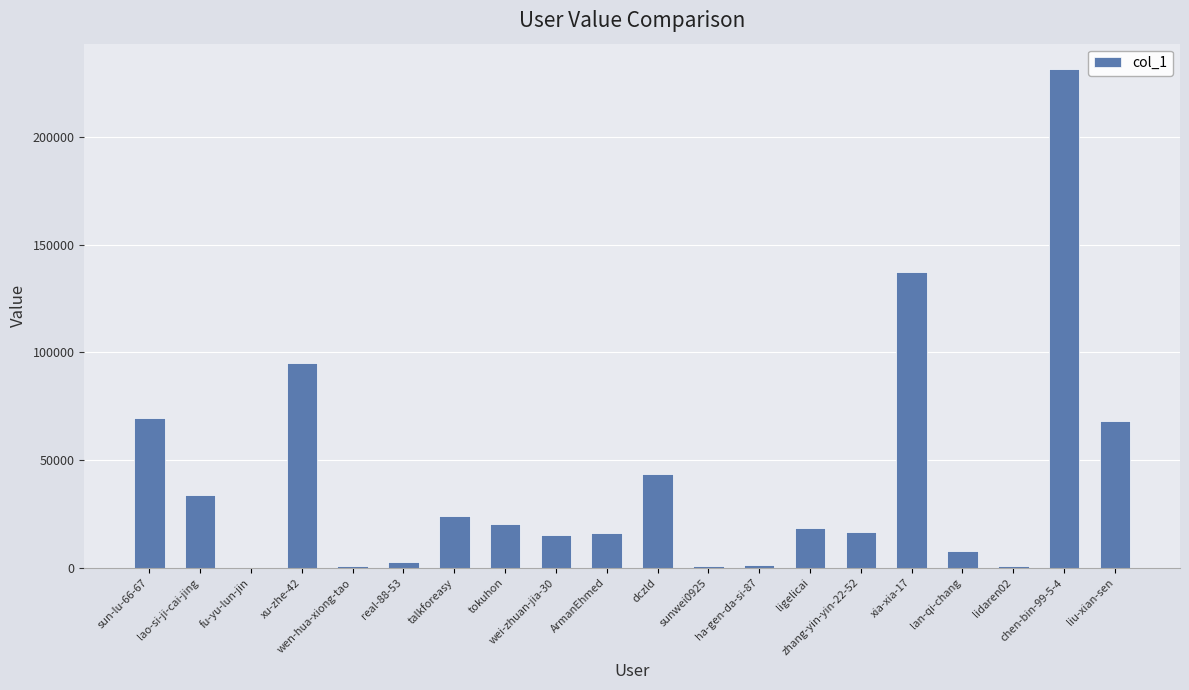

Approximately how many times larger is the value at real-88-53 compared to zhang-yin-yin-22-52?

0.2